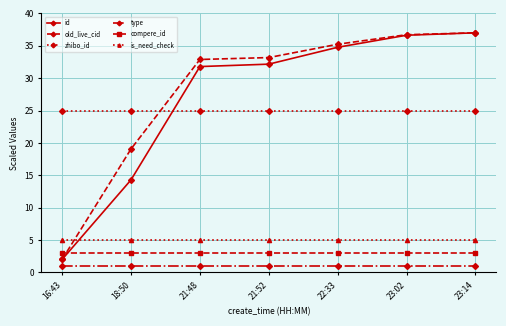

What is the difference between the highest and lowest values at 23:14?

36.0